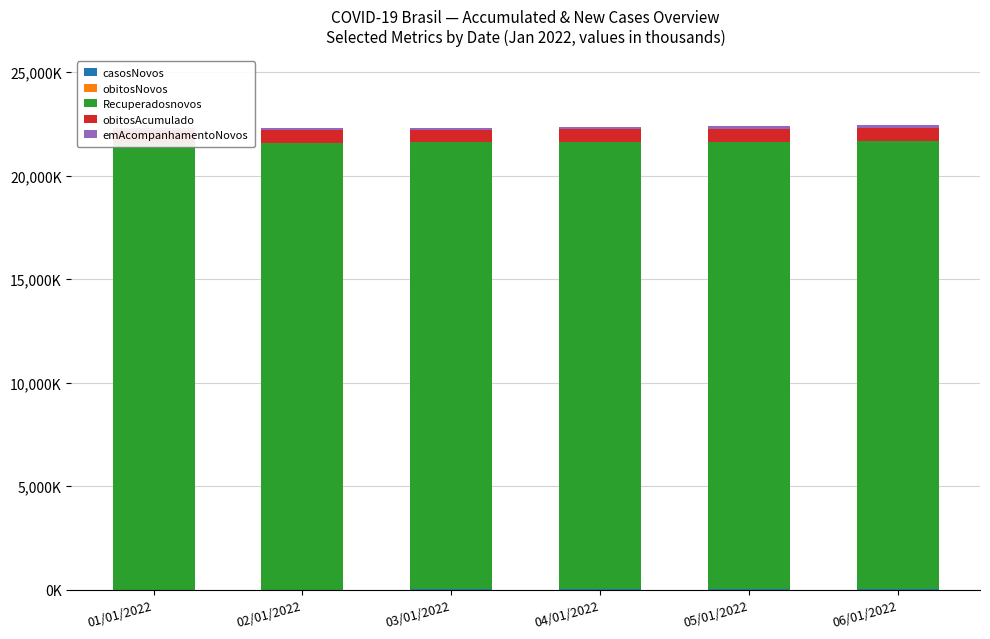

At how many categories does at least one series exceed 2486?

6